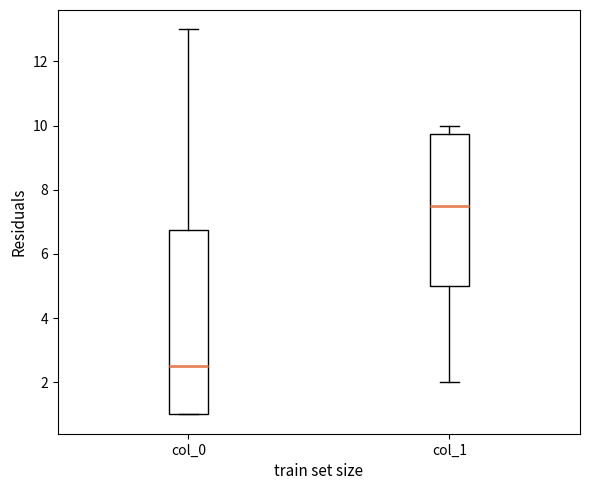

Which box has the lowest median line?

col_0